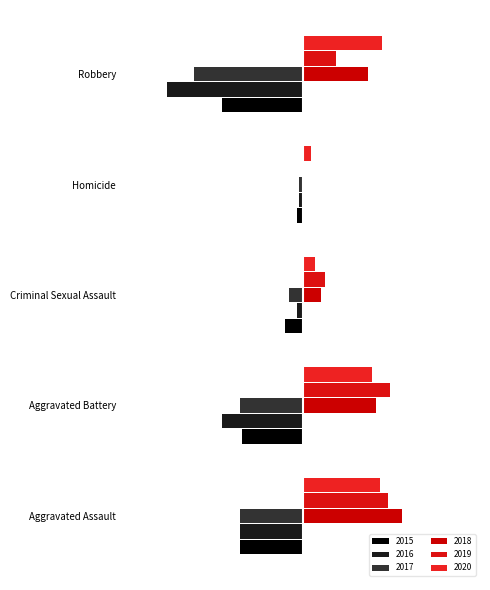

How many categories are shown in the chart?

5